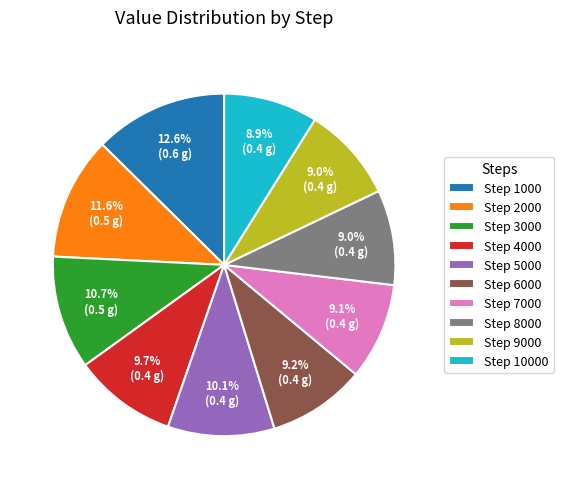

Does any single category account for the majority?

No